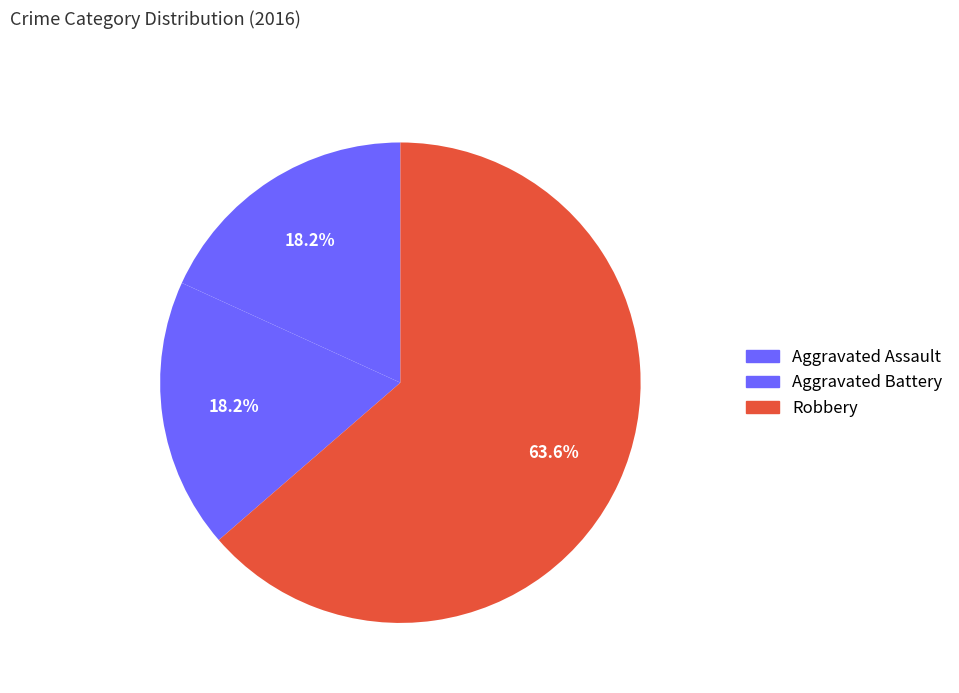

What is the majority slice?

Robbery